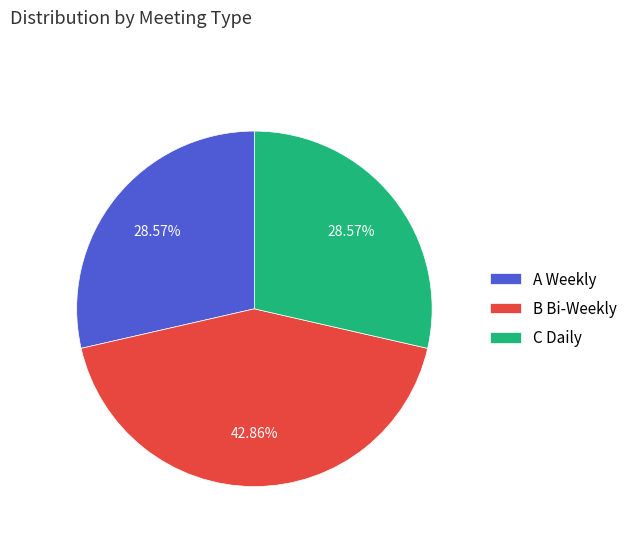

Combined, do C Daily and A Weekly account for over 50%?

Yes